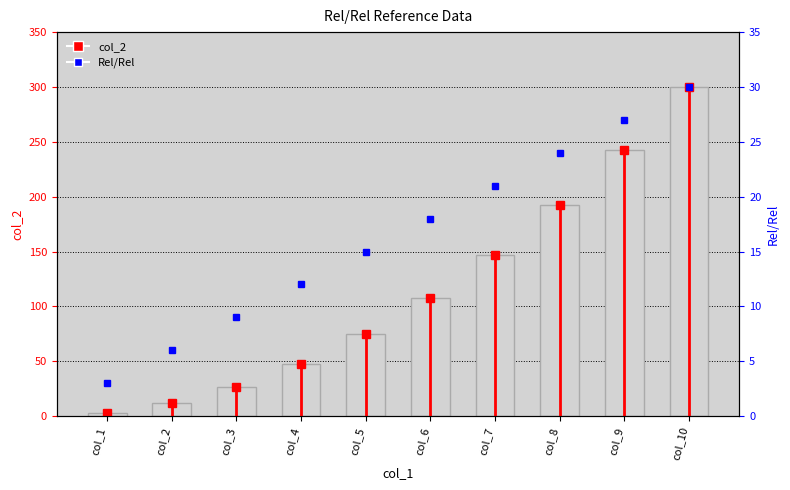

Are the bars grouped side by side (vs. stacked)?

No